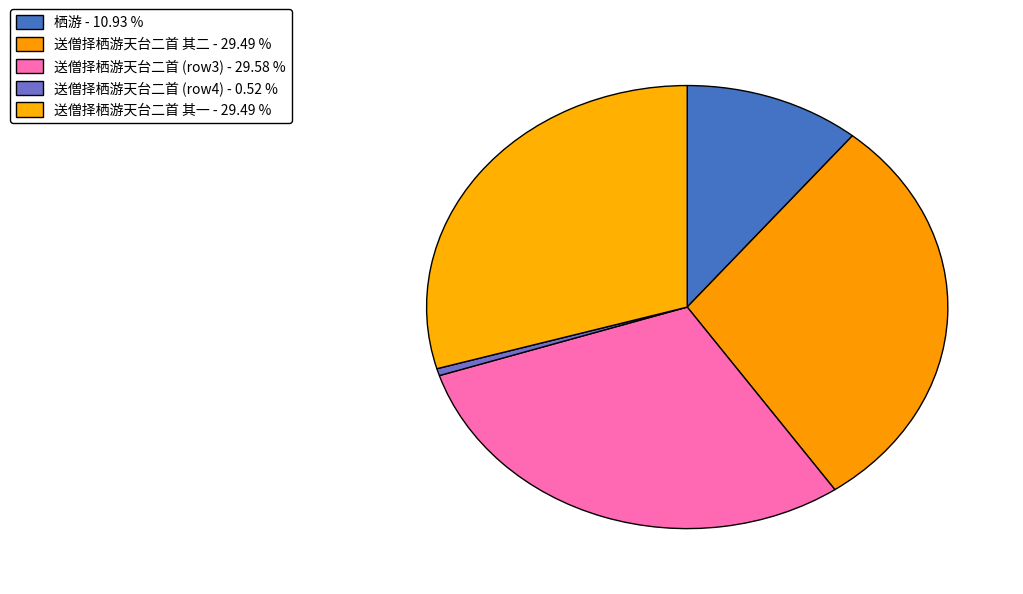

Which category has the biggest portion of the pie?

送僧择栖游天台二首